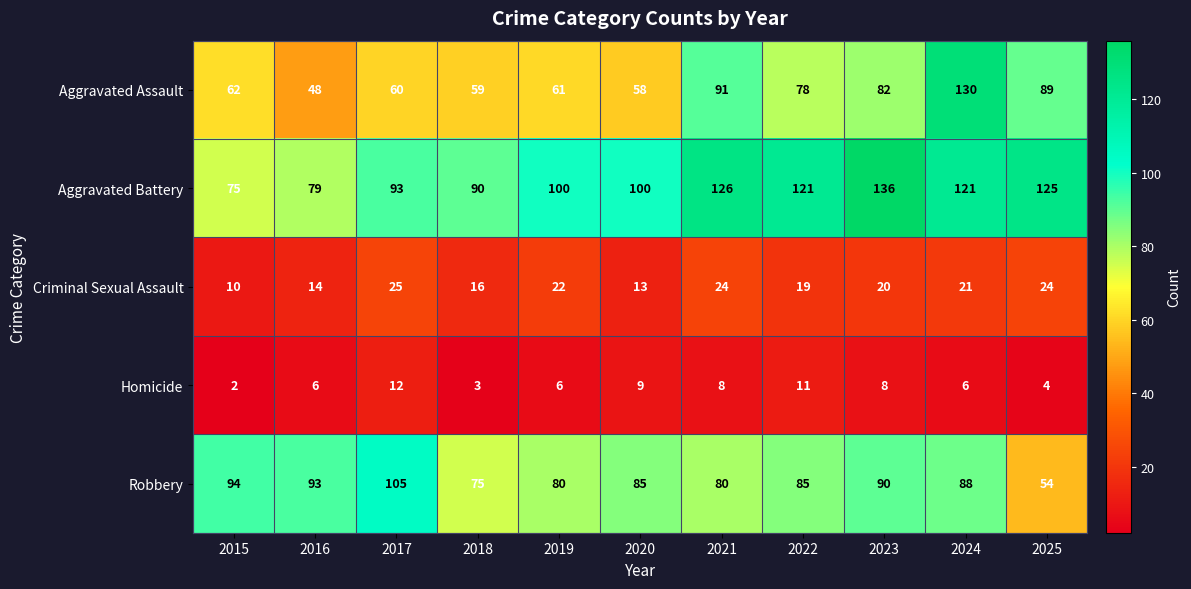

Which series changed the most between 2019 and 2021?

Aggravated Assault